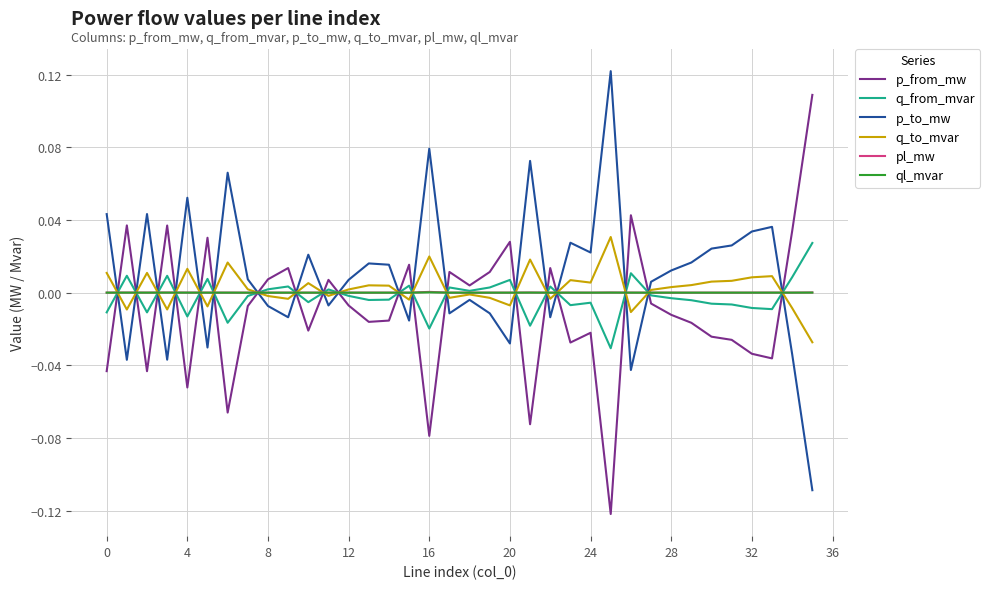

How many lines are shown in the chart?

6